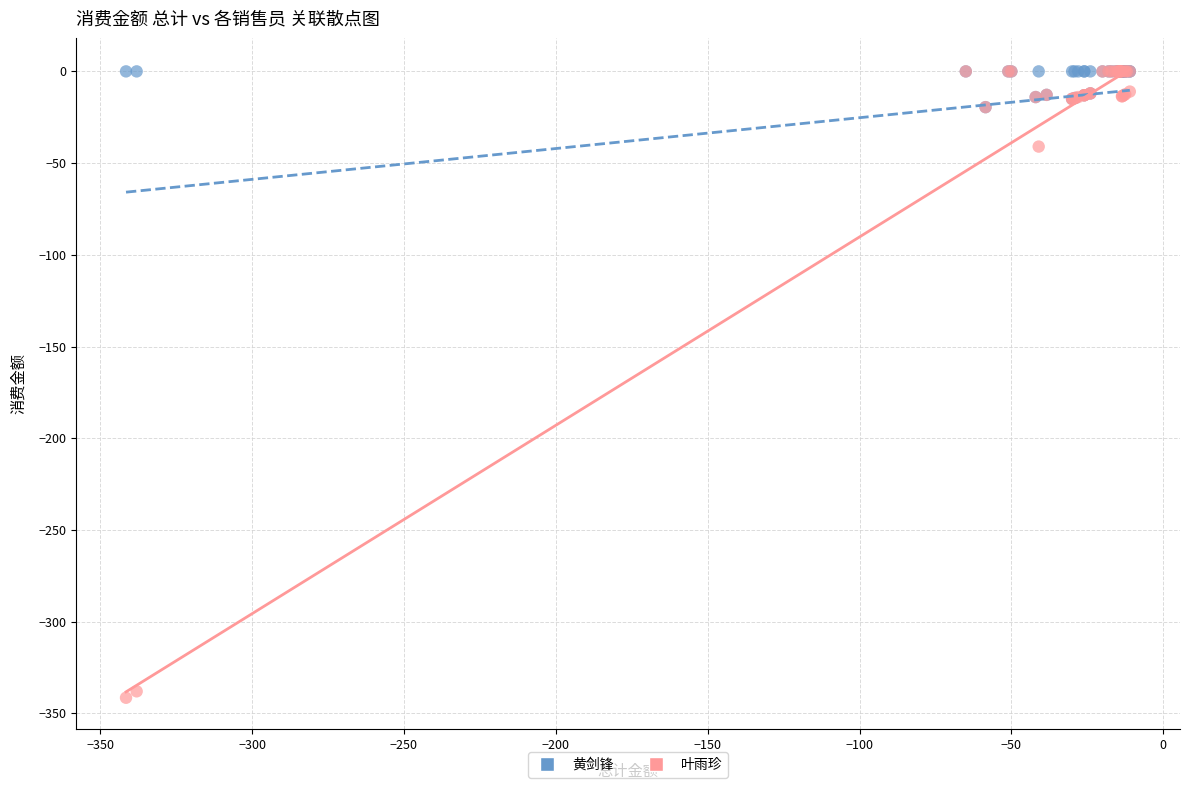

Which series contains the lowest Y value?

叶雨珍